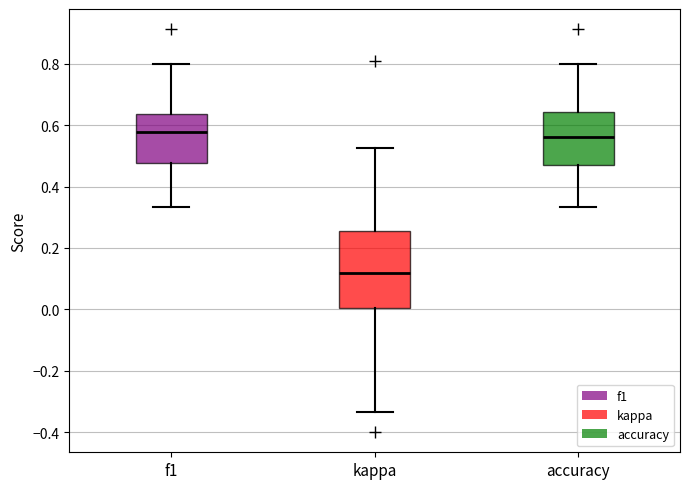

Reading left to right, read every box against the y-axis: the position of its median line, the range the box covers, and the ends of its whiskers. The values are not printed on the chart, so give them approximately, as read against the axis.

f1: median 0.58, box 0.48 to 0.64, whiskers 0.34 to 0.80
kappa: median 0.12, box 0.00 to 0.26, whiskers -0.34 to 0.52
accuracy: median 0.56, box 0.48 to 0.64, whiskers 0.34 to 0.80